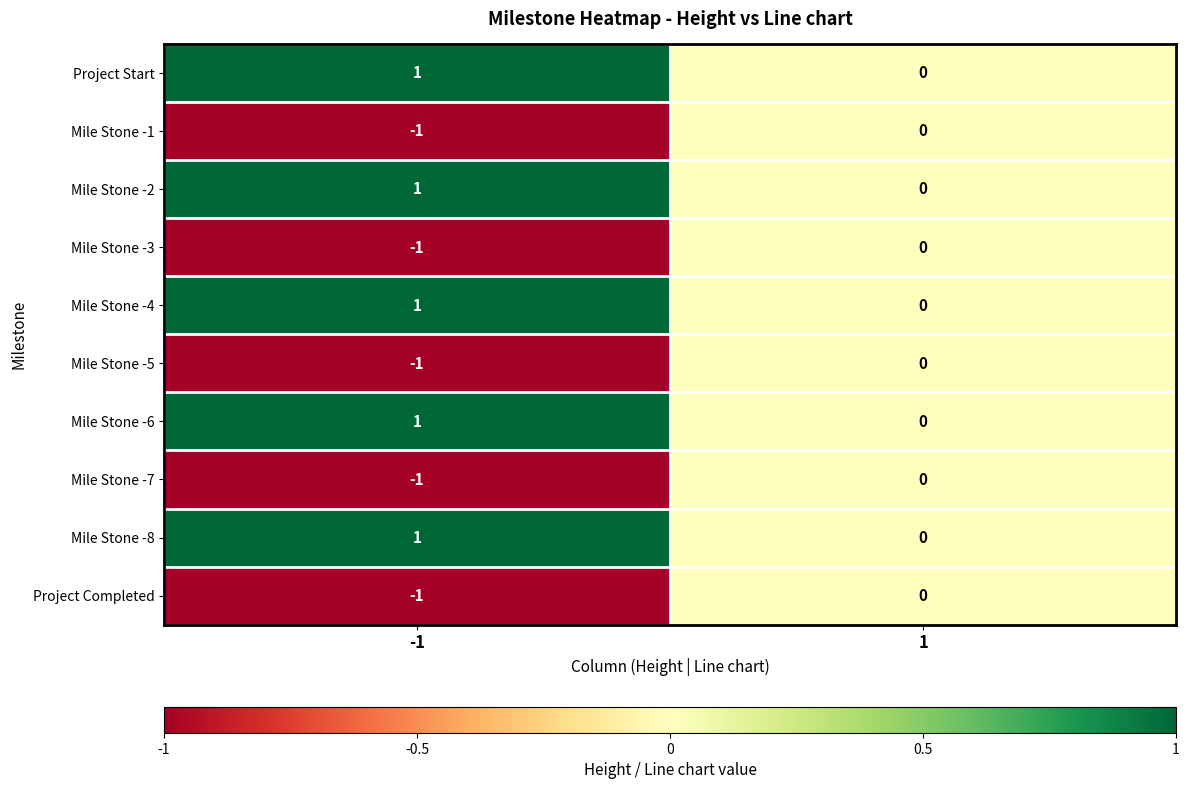

Reading left to right, transcribe all the data shown in this chart.

Project Start: 1	0
Mile Stone -1: -1	0
Mile Stone -2: 1	0
Mile Stone -3: -1	0
Mile Stone -4: 1	0
Mile Stone -5: -1	0
Mile Stone -6: 1	0
Mile Stone -7: -1	0
Mile Stone -8: 1	0
Project Completed: -1	0